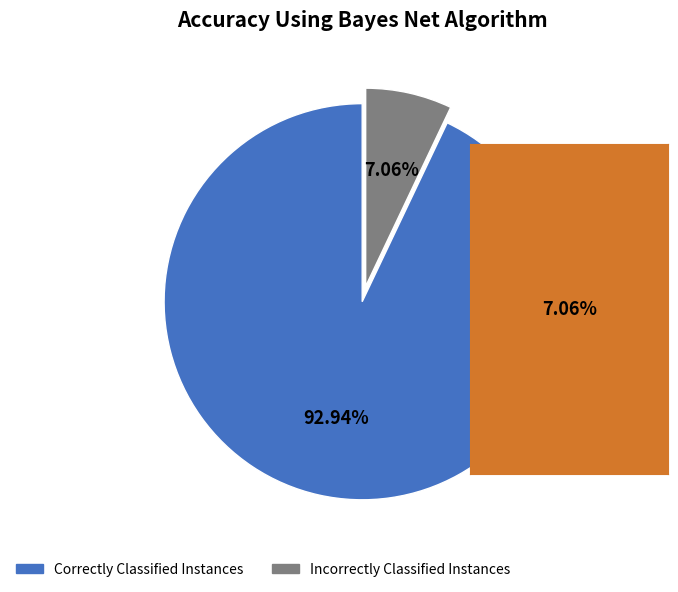

Does any single category account for the majority?

Yes